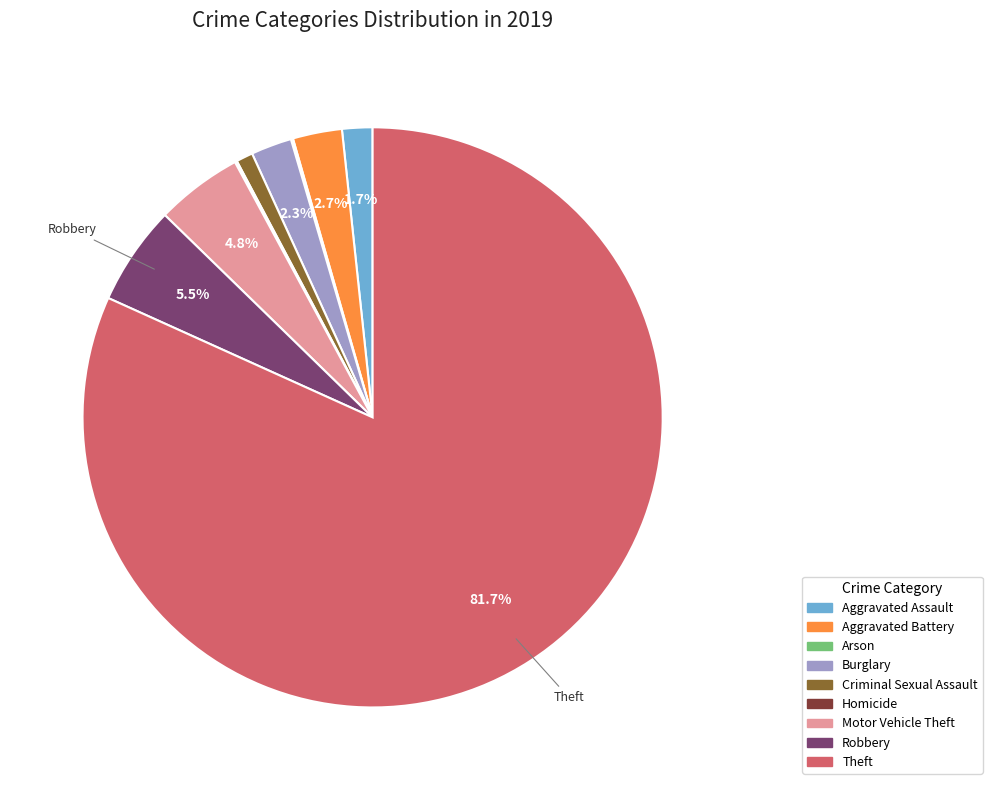

Approximately how many times larger is the value at Aggravated Assault compared to Robbery?

0.3